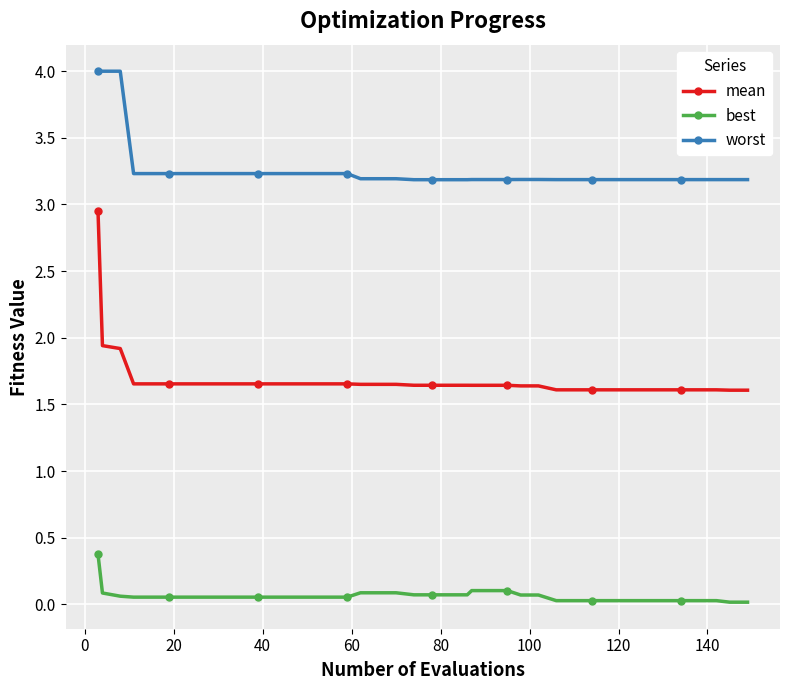

What is the lowest value of the worst series?

3.2